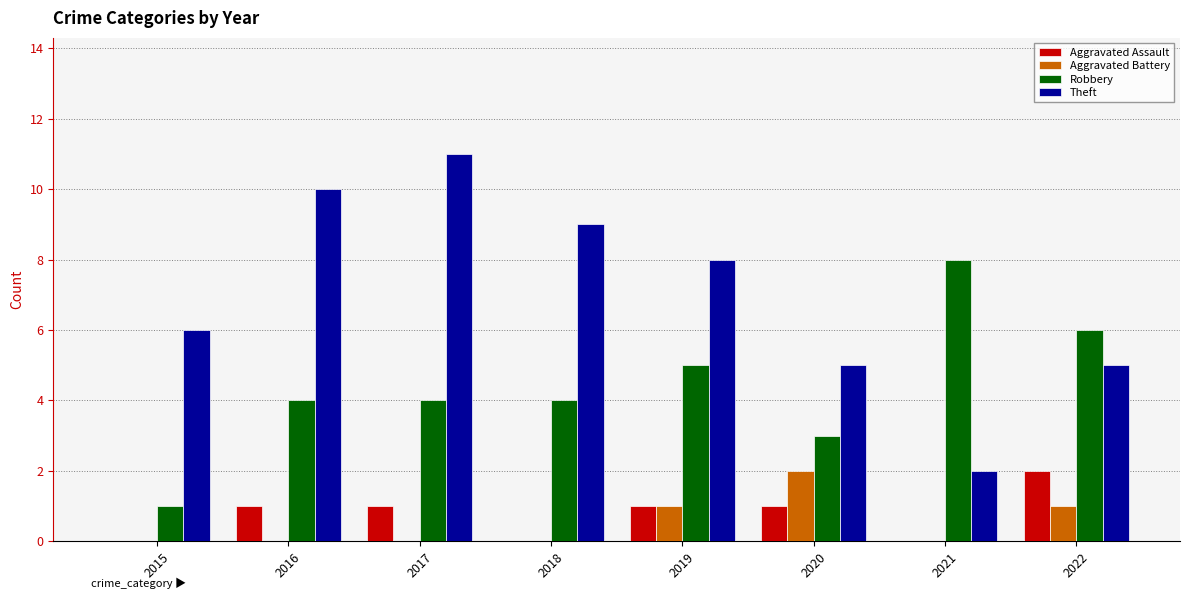

Reading left to right, what are all the values shown in this chart?

Aggravated Assault: 2015=0	2016=1	2017=1	2018=0	2019=1	2020=1	2021=0	2022=2
Aggravated Battery: 2015=0	2016=0	2017=0	2018=0	2019=1	2020=2	2021=0	2022=1
Robbery: 2015=1	2016=4	2017=4	2018=4	2019=5	2020=3	2021=8	2022=6
Theft: 2015=6	2016=10	2017=11	2018=9	2019=8	2020=5	2021=2	2022=5